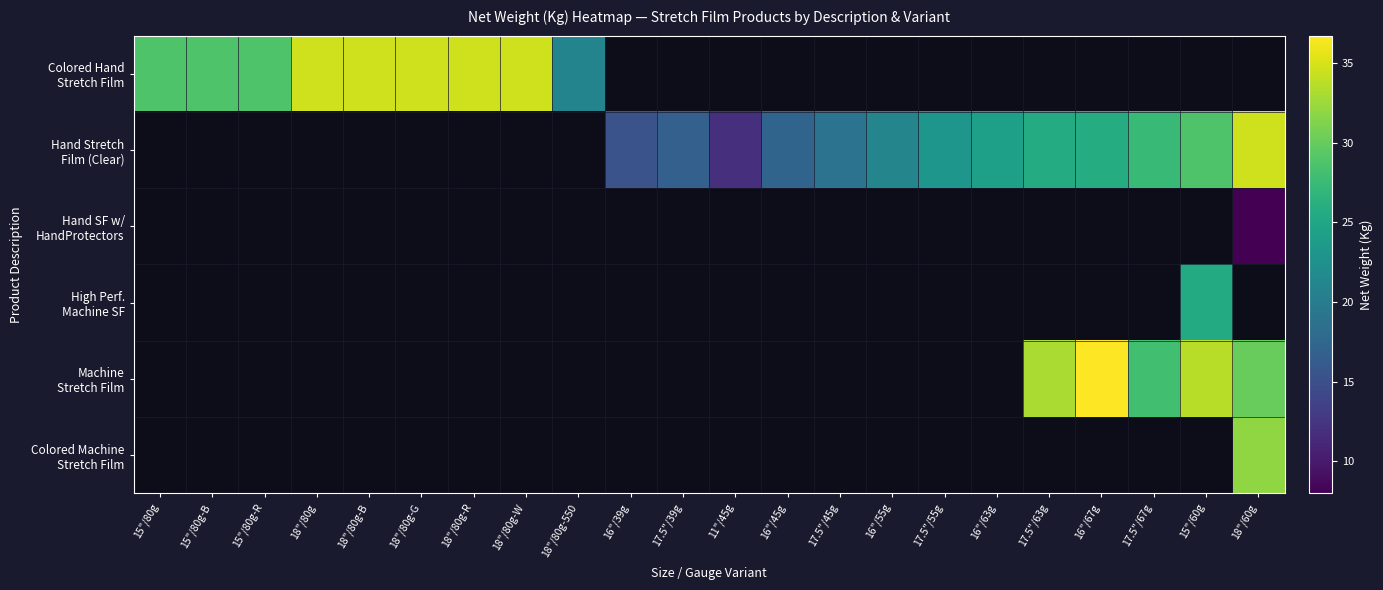

Count the number of data series in this chart.

6